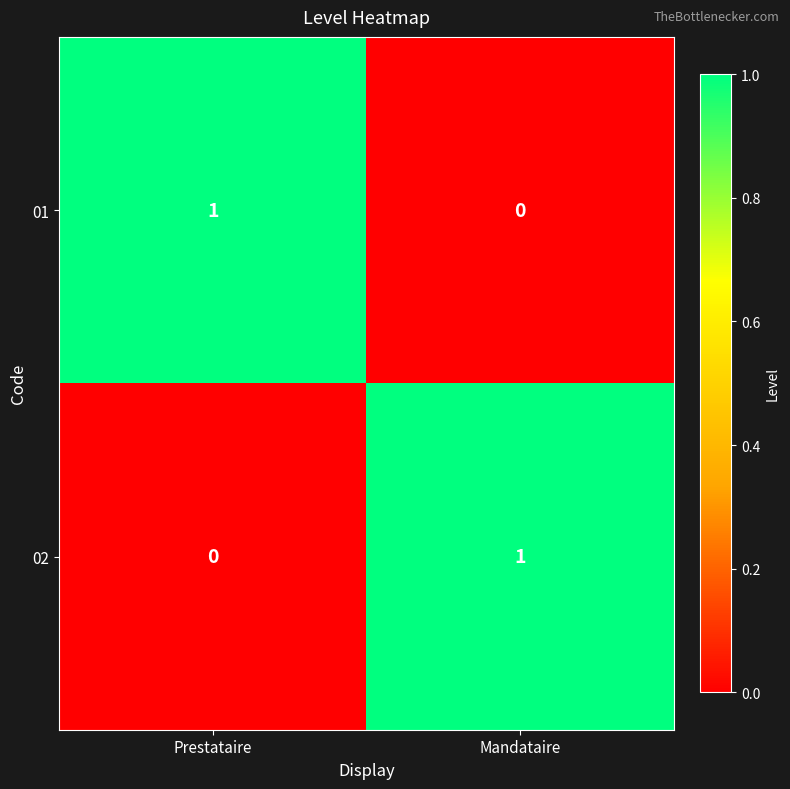

Is it true that 02 equals 0 at Prestataire?

True